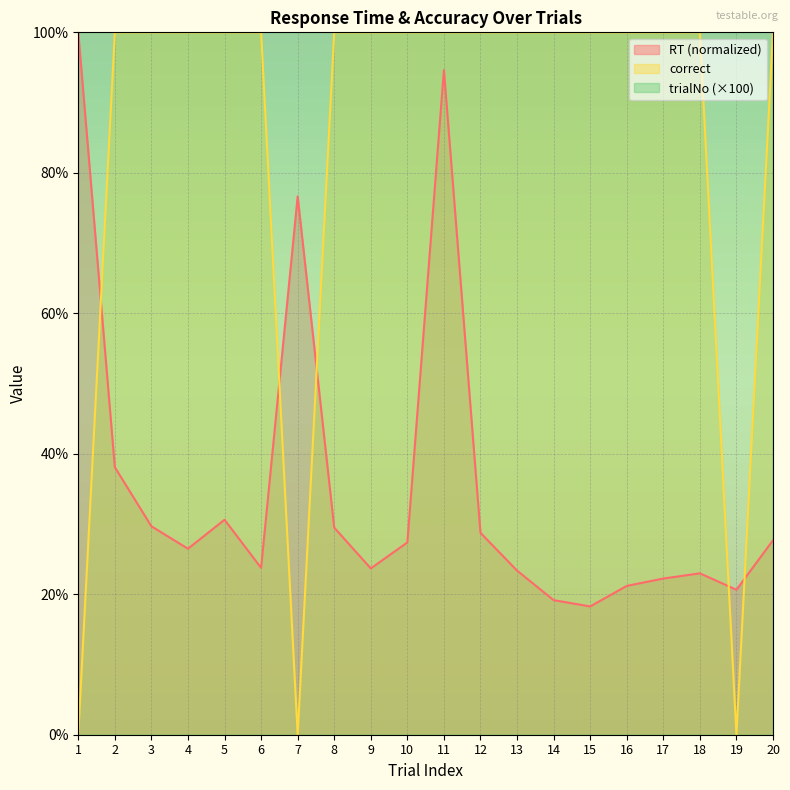

Where is the first local minimum for RT?

4